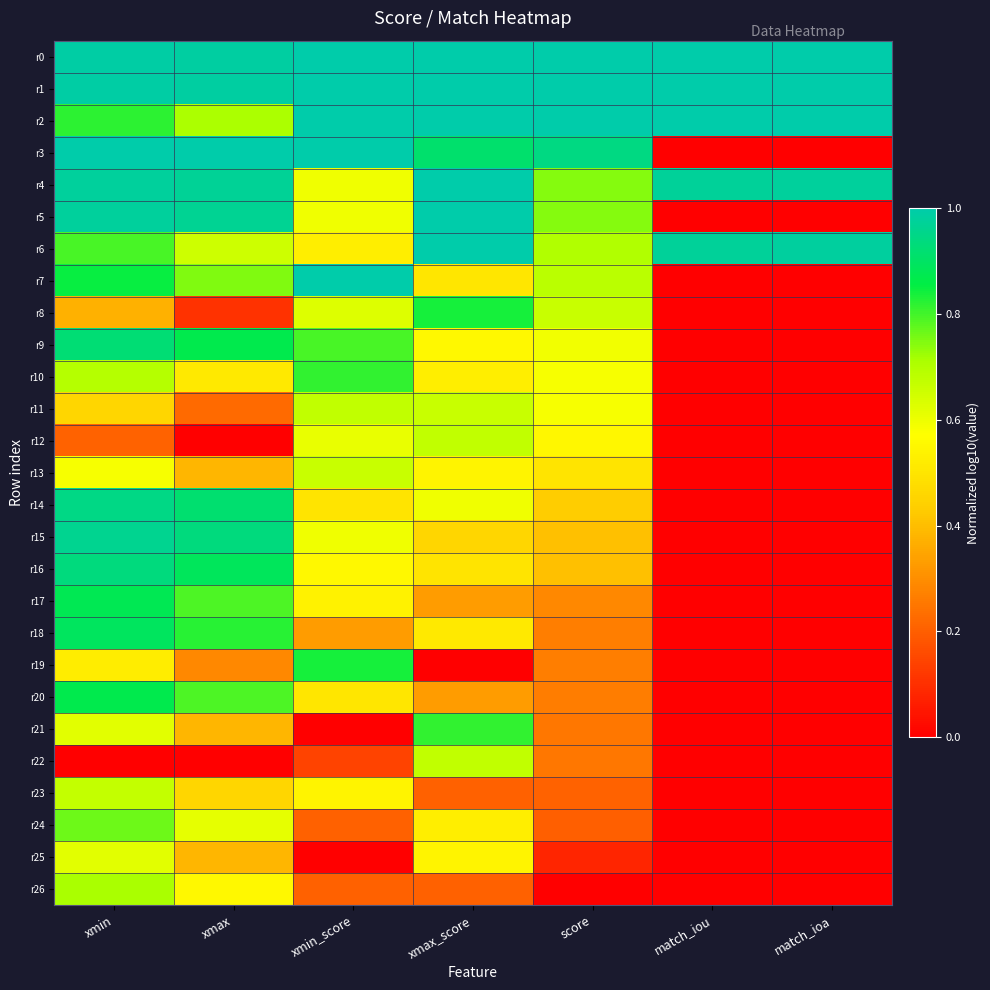

Which has a higher value, match_ioa or match_iou?

match_iou